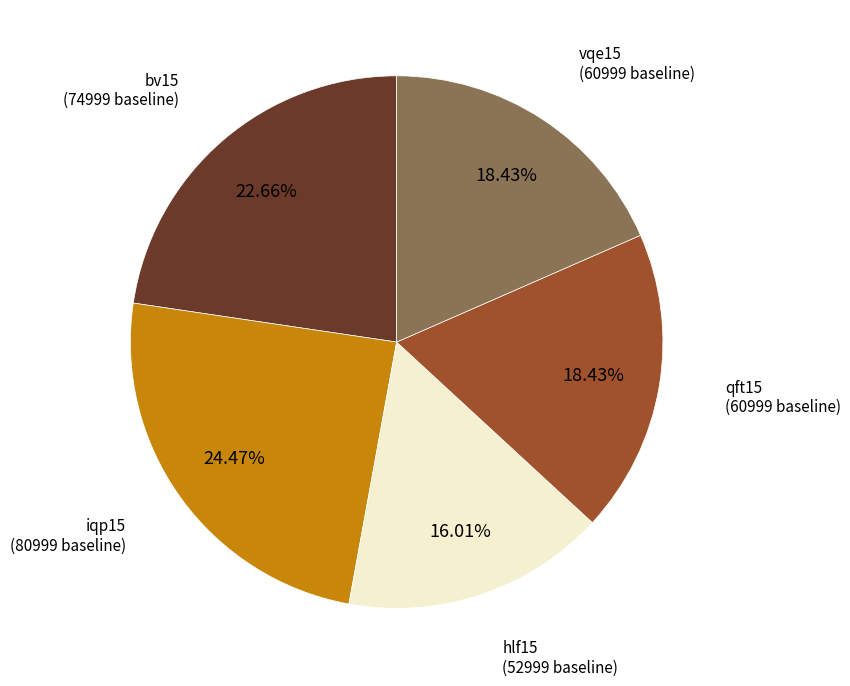

Does any single category account for the majority?

No